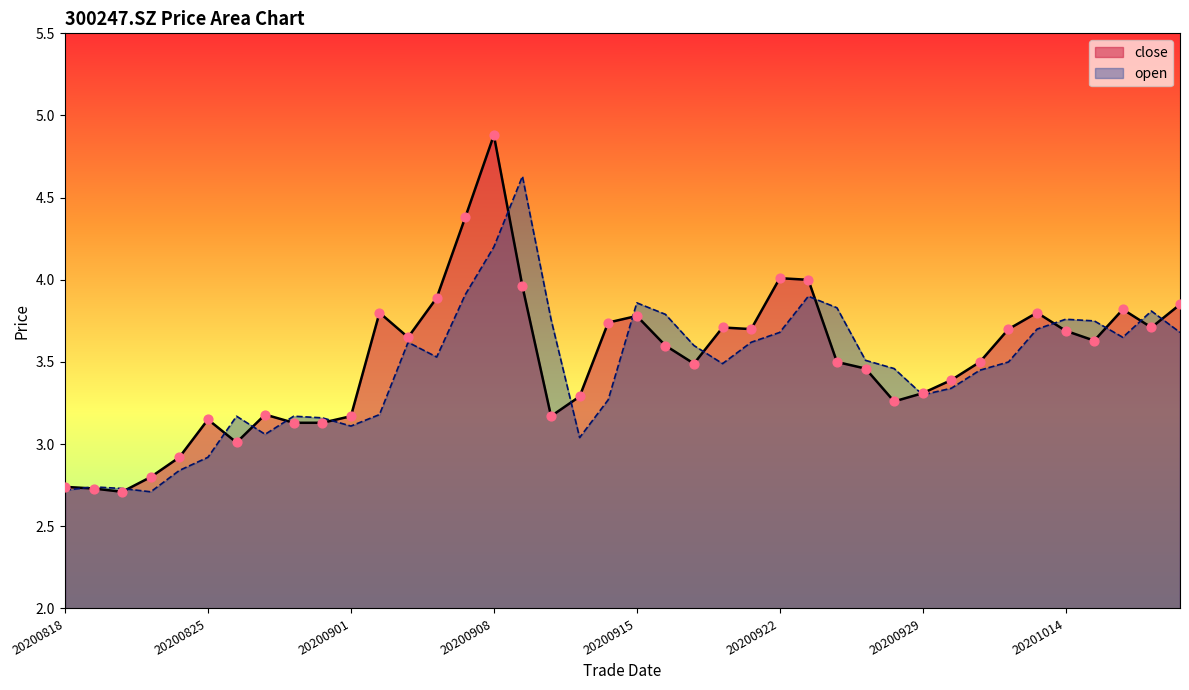

Which series has the largest Y range (max minus min)?

close